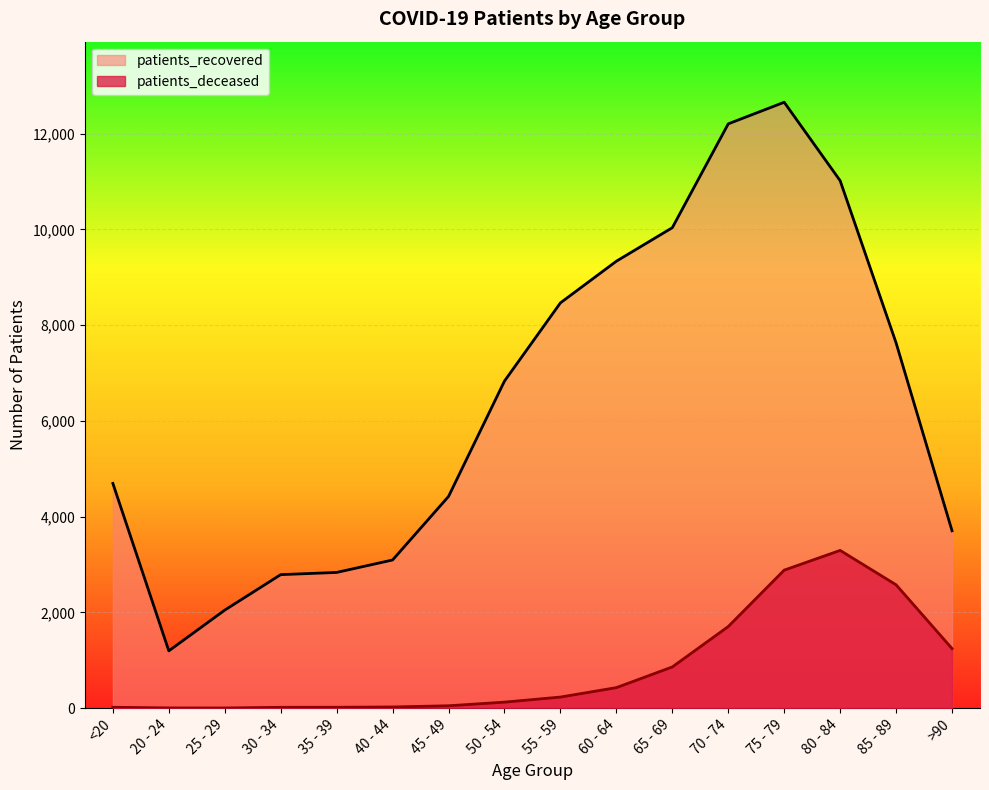

At which label is patients_deceased closest to 1648?

70 - 74